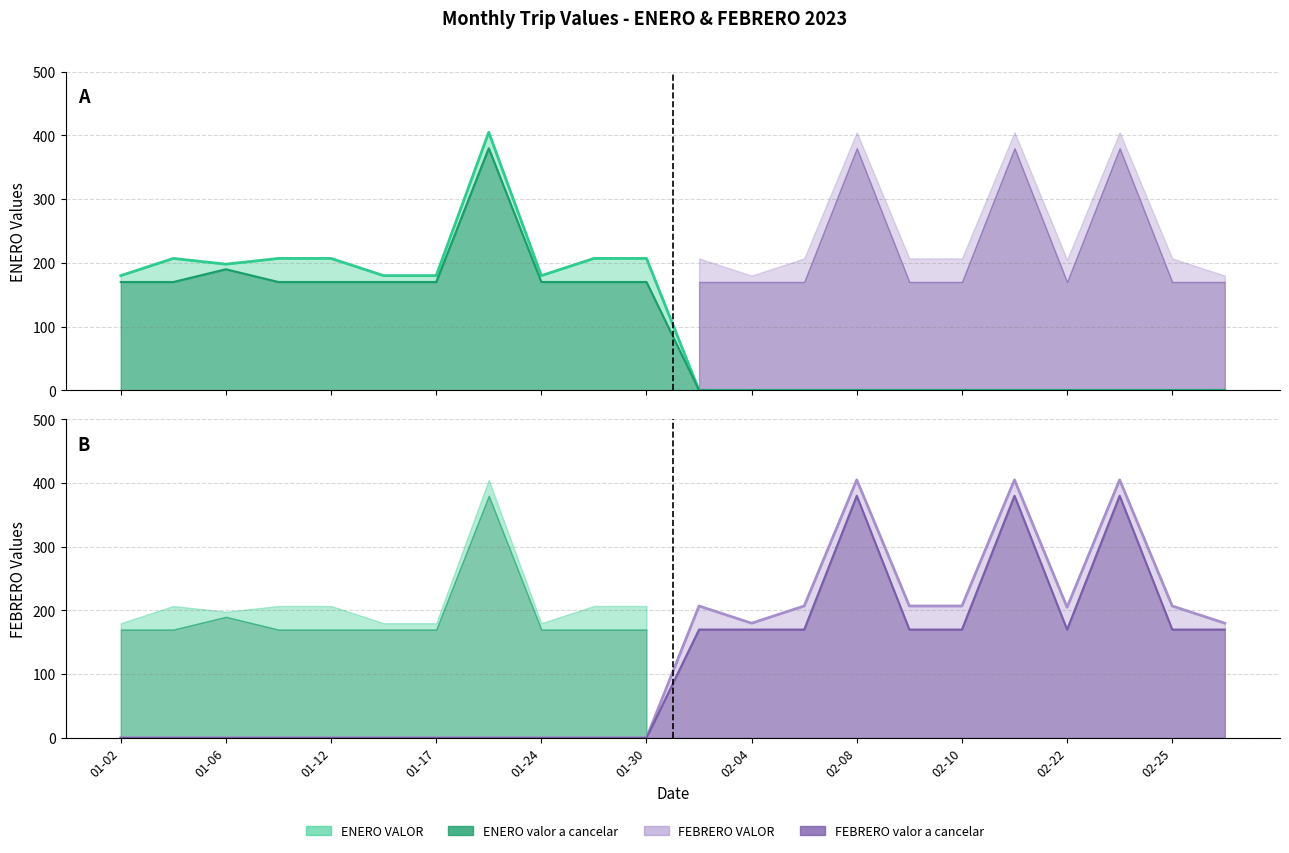

What position from the left is 2023-02-23?

20